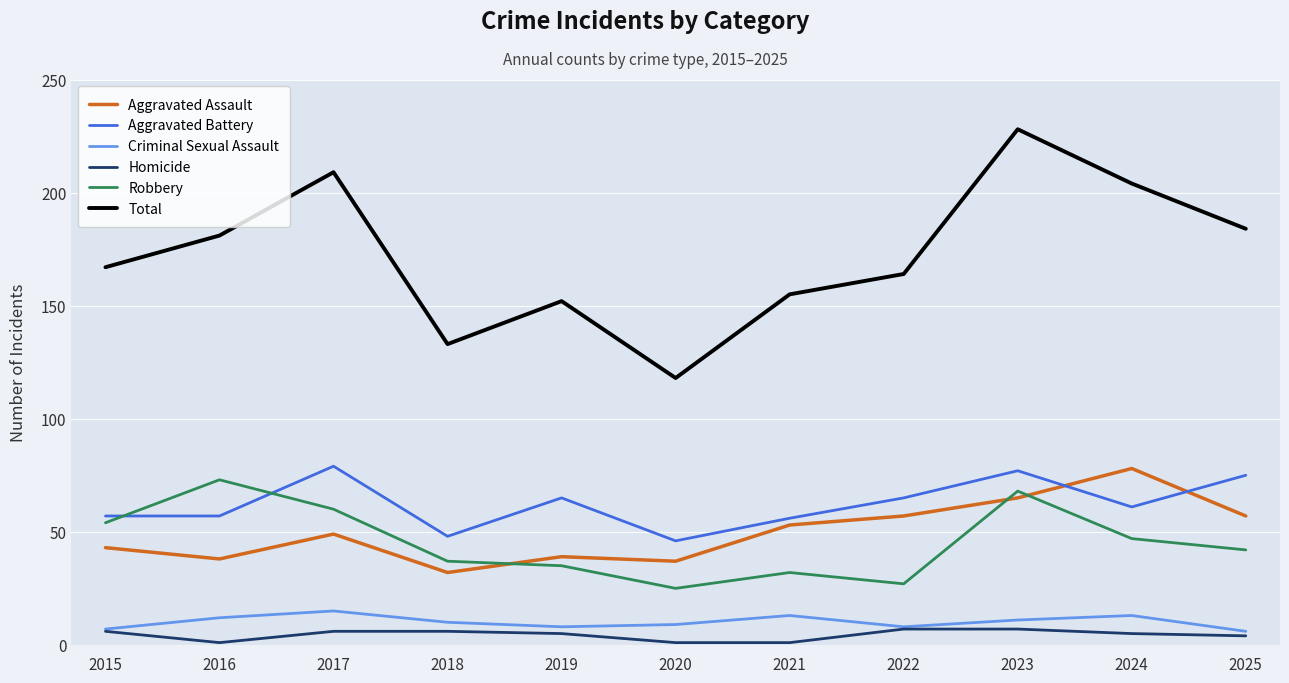

Is it true that Criminal Sexual Assault equals 7 at 2015?

True